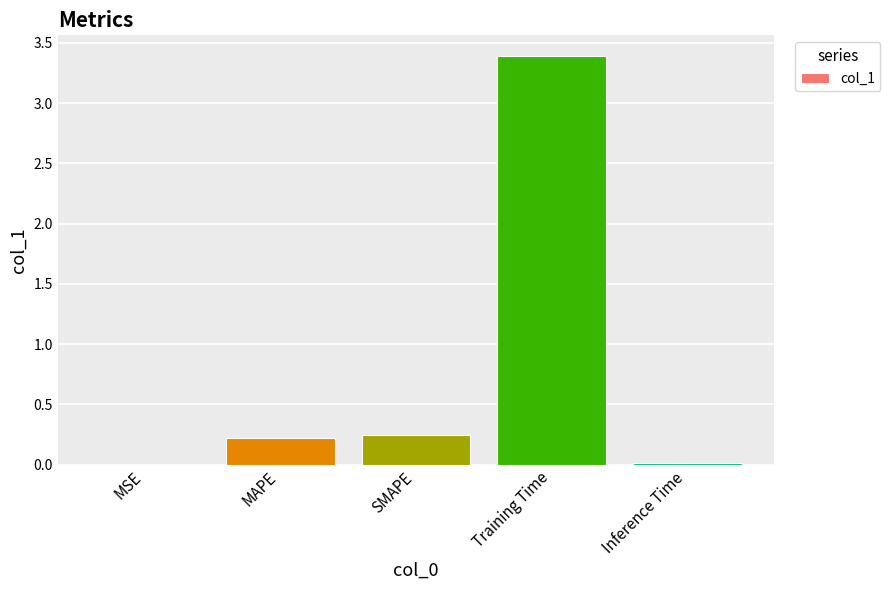

At which category does the chart reach its peak across all series?

Training Time